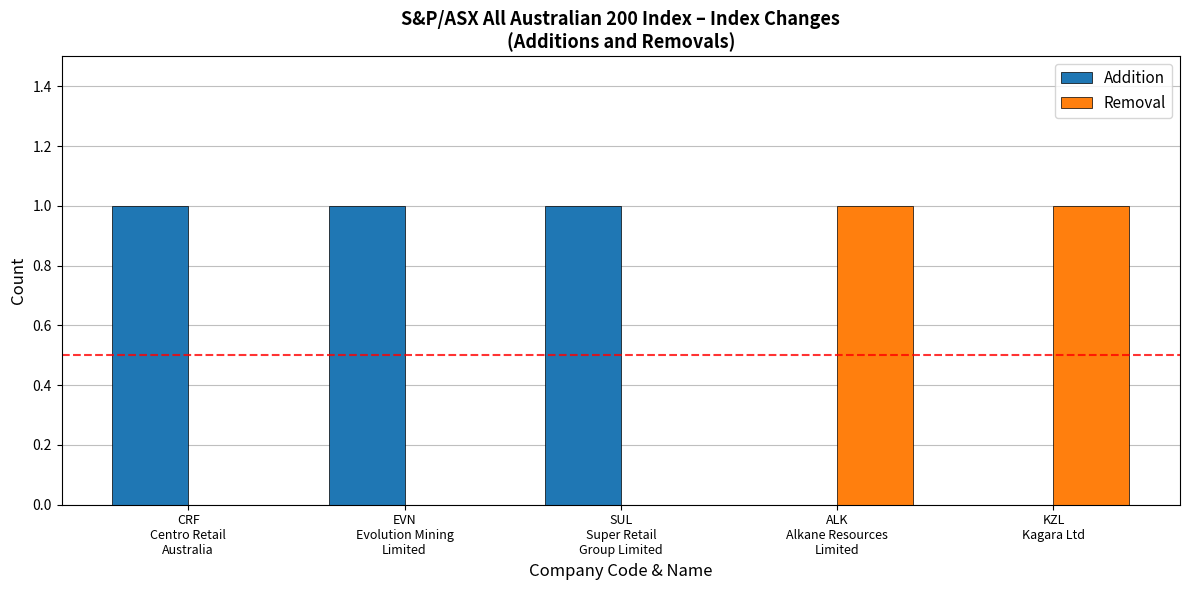

True or false: Addition has a value of 1 at SUL
Super Retail
Group Limited.

True